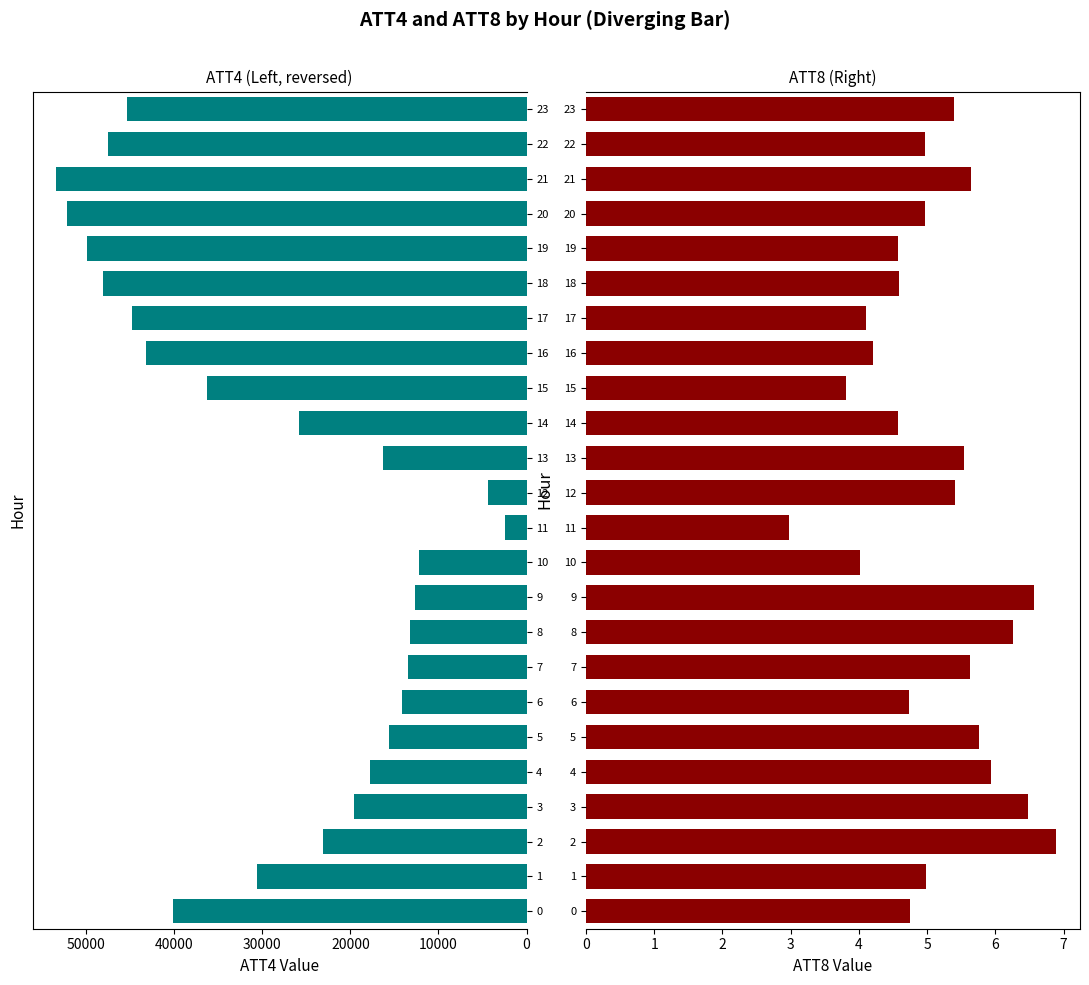

True or false: ATT8 has a value of 9.1 at 3.

False